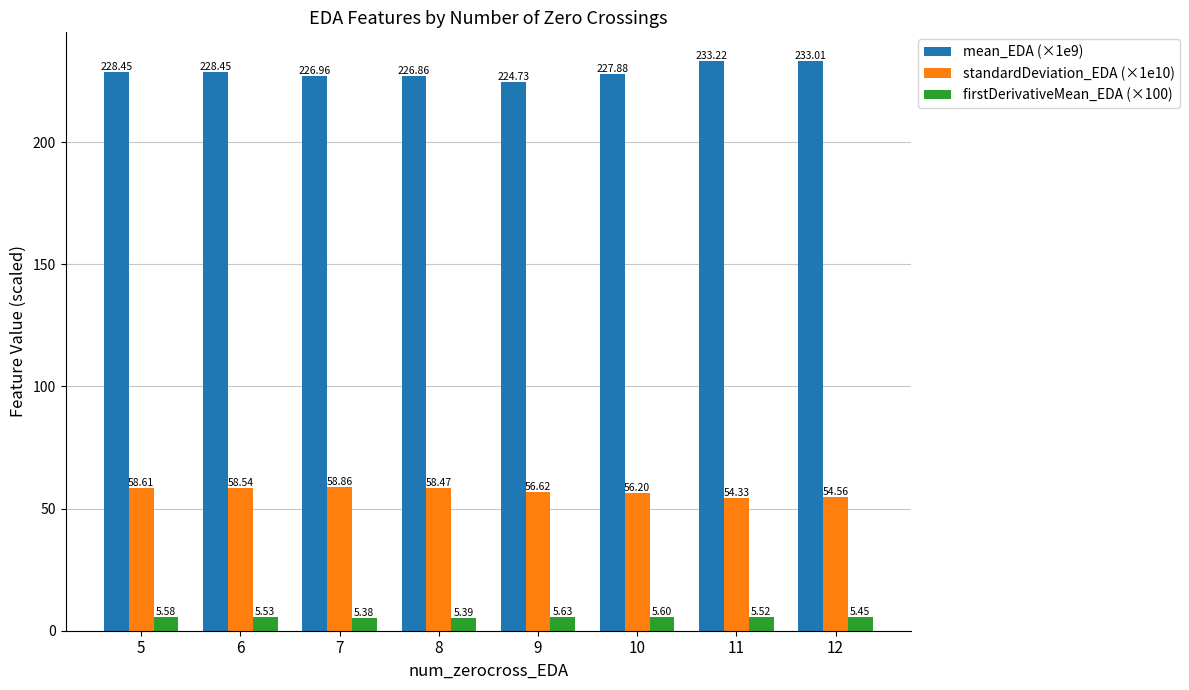

At which category is the sum across all series the highest?

11